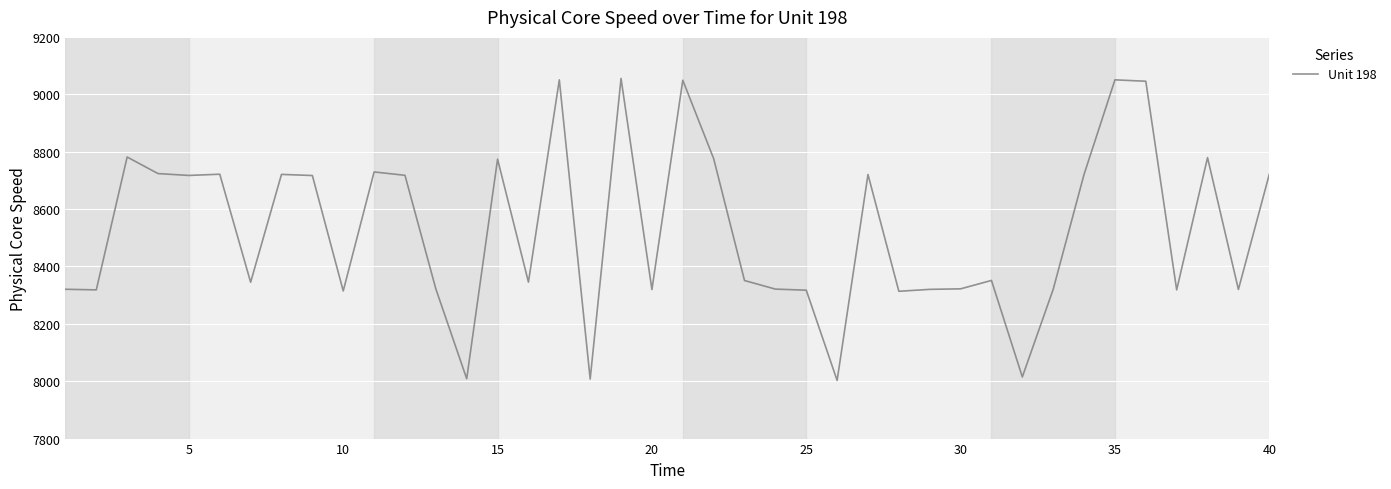

Count the number of values greater than 8351.

20